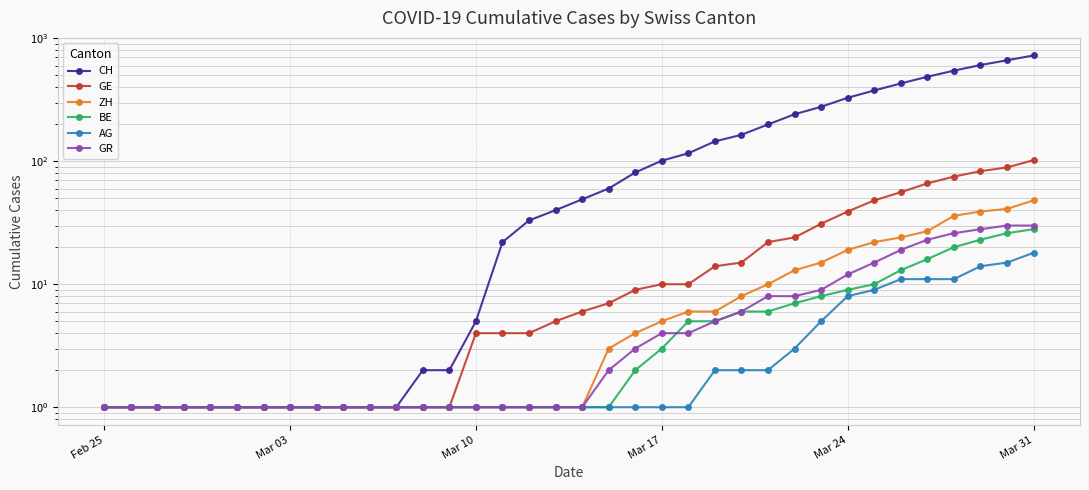

What is the difference between the second highest and minimum values in the BE series?

25